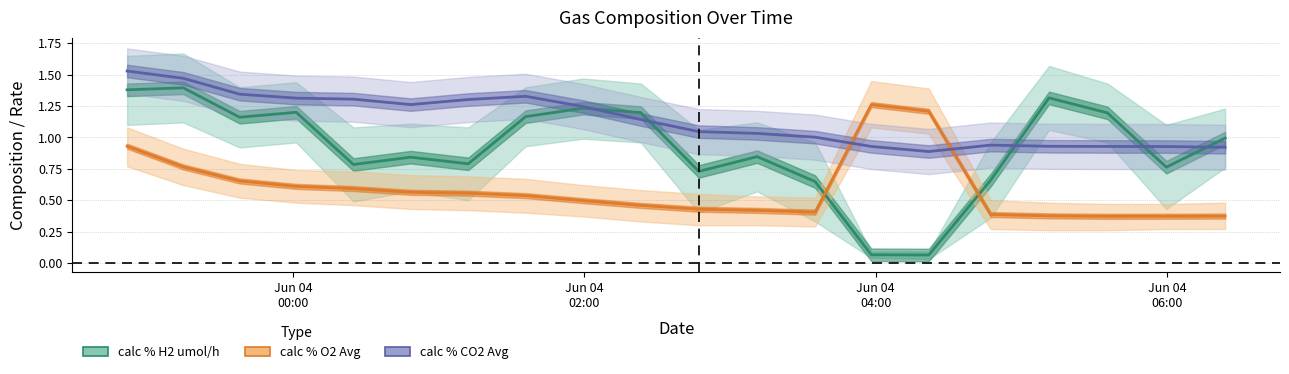

Which series has the largest total across all categories?

calc % CO2 Avg